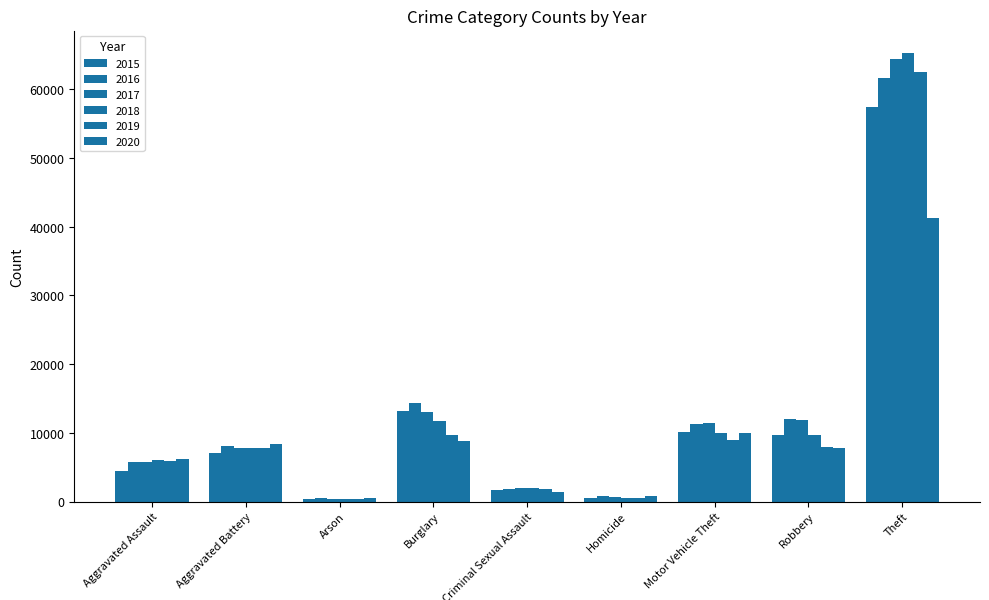

What position from the left is Aggravated Battery?

2